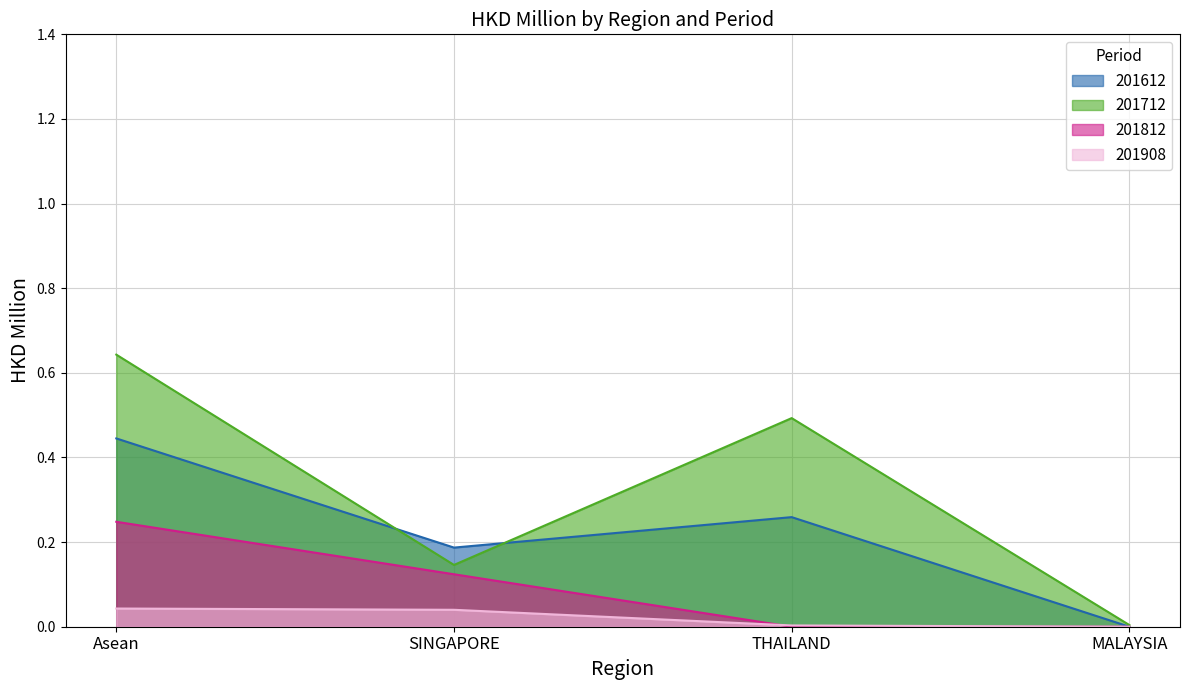

How many data points does each series have?

4